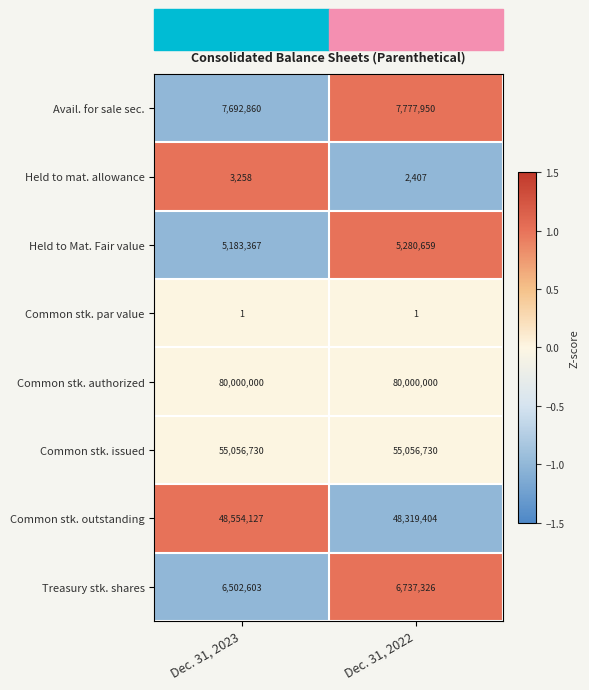

Is it true that Common stk. issued equals 73933788 at Dec. 31, 2023?

False